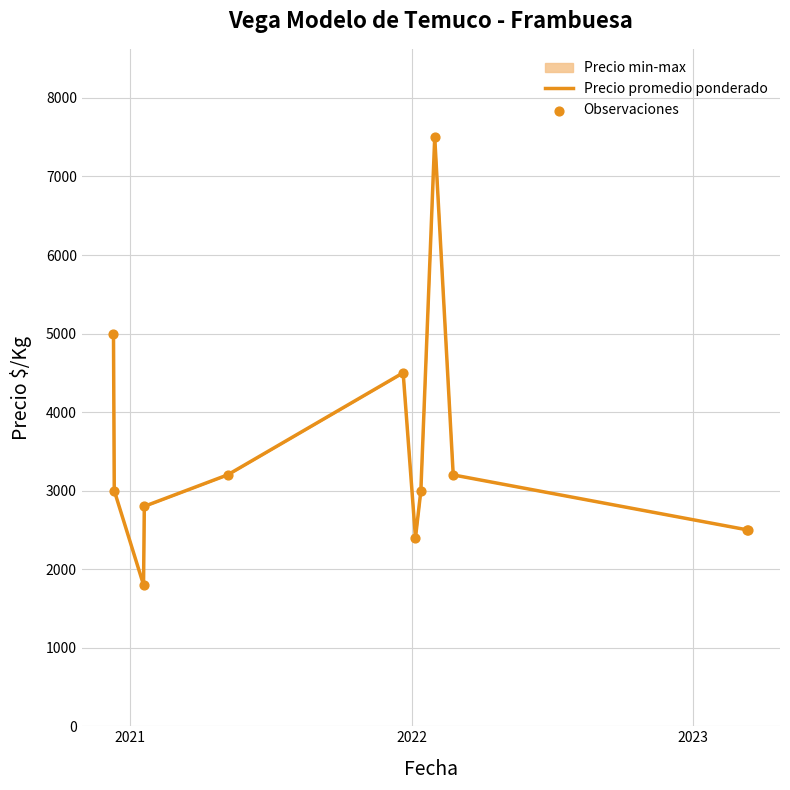

What is the minimum value shown in the chart?

1800